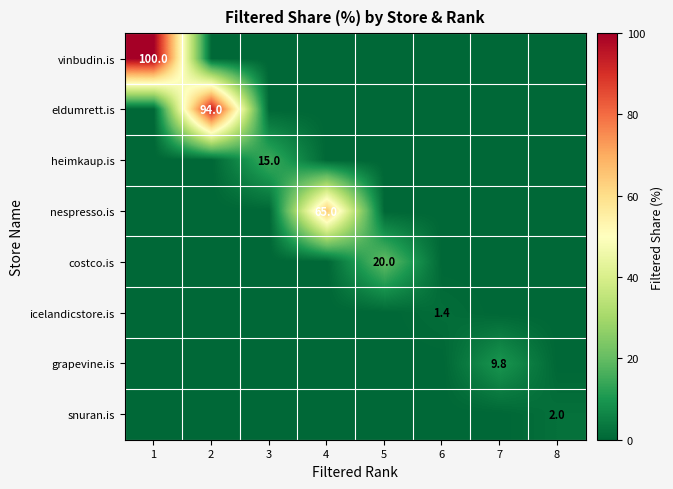

How many data points in snuran.is are above 0?

1